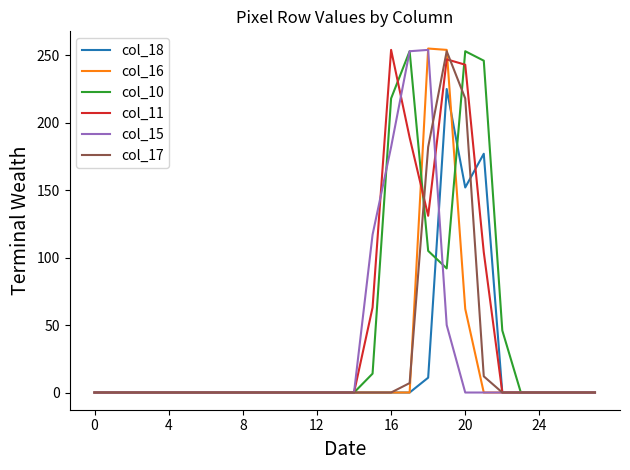

What is the greatest value displayed?

255